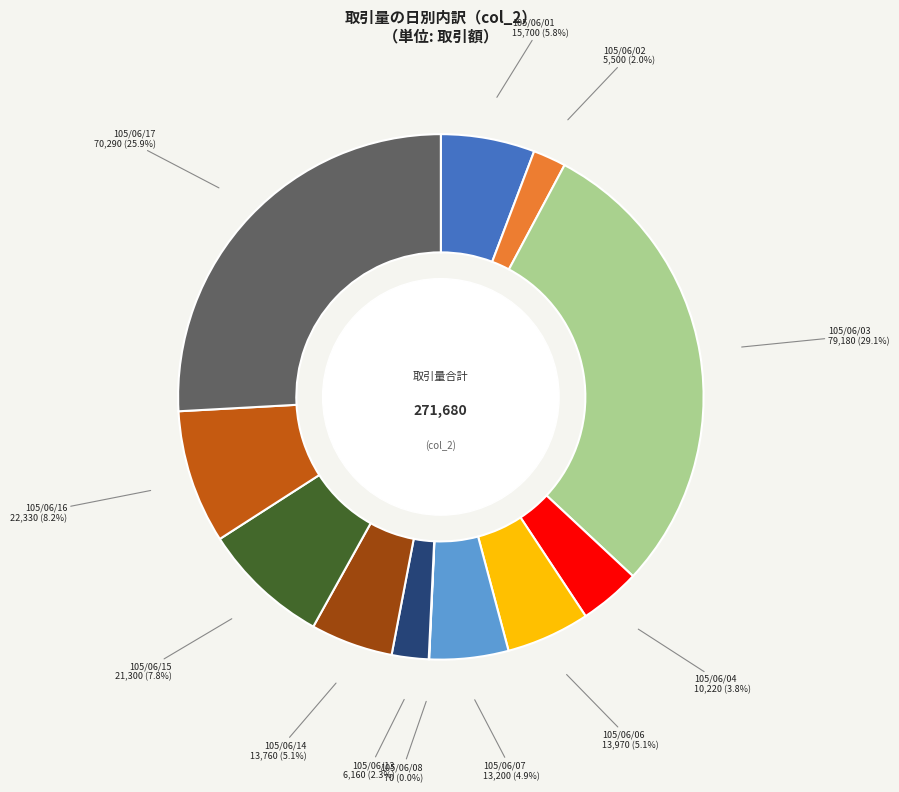

What is the ratio of the value at 105/06/16 to the value at 105/06/04?

2.2